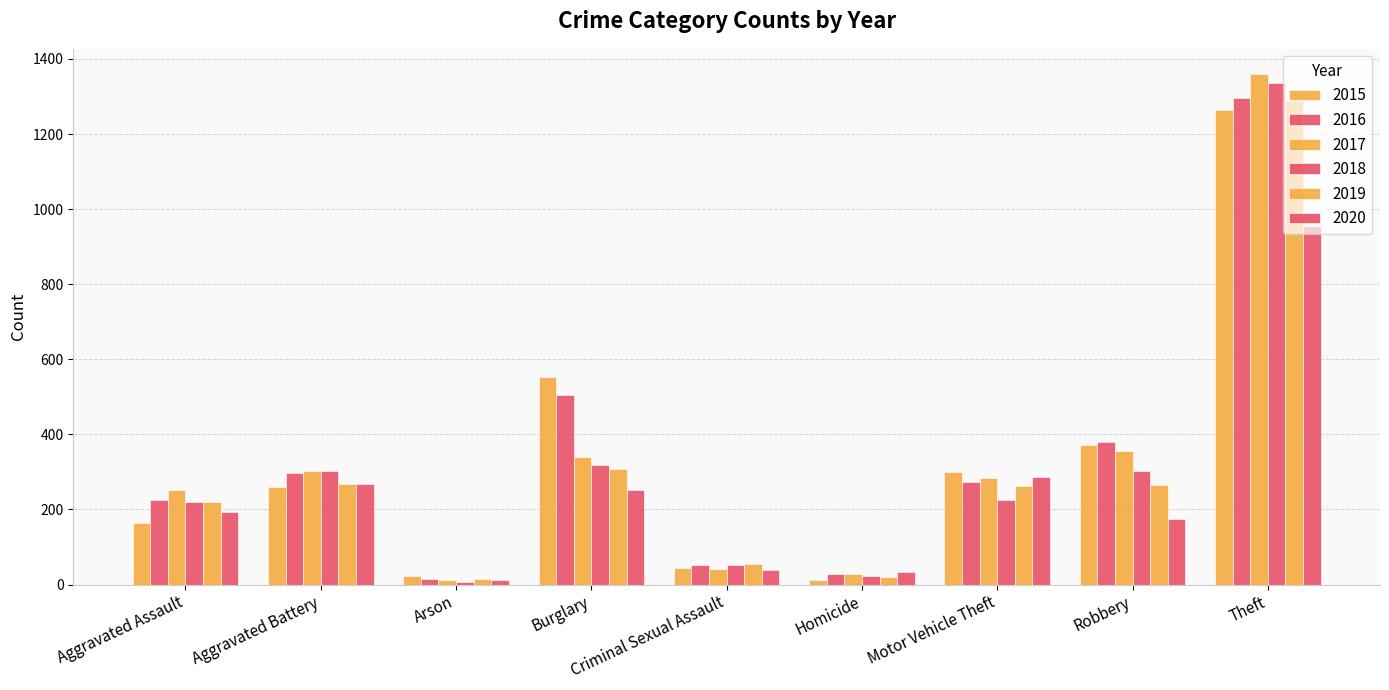

What is the minimum value for 2015?

13